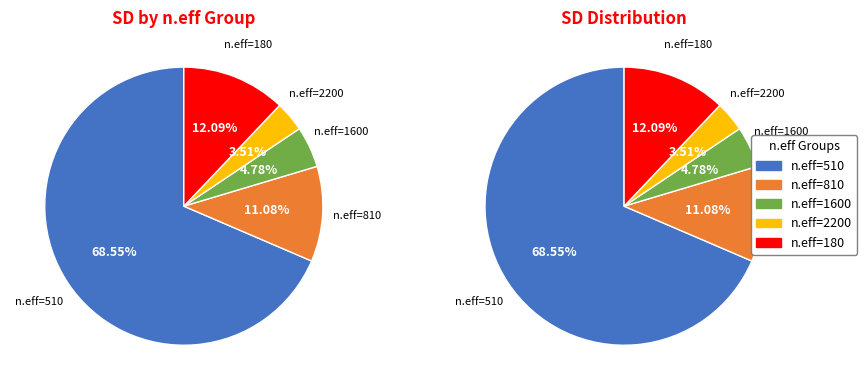

True or false: 1600 accounts for 5% of the total.

True